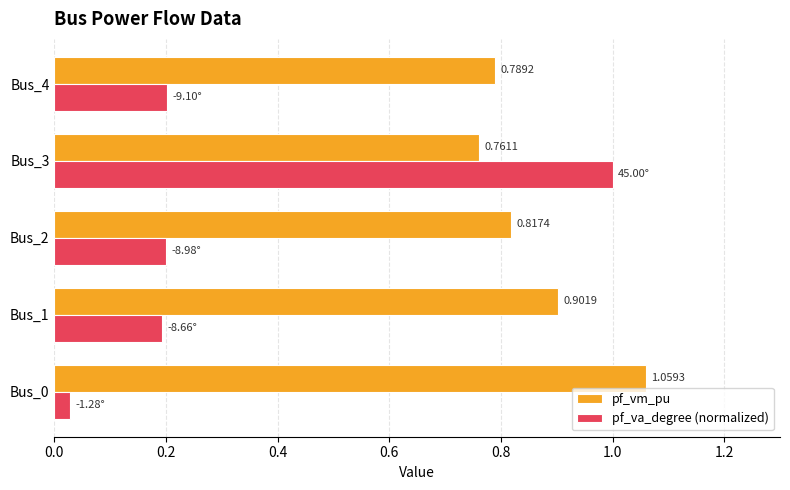

What is the total value across all series at Bus_3?

1.8